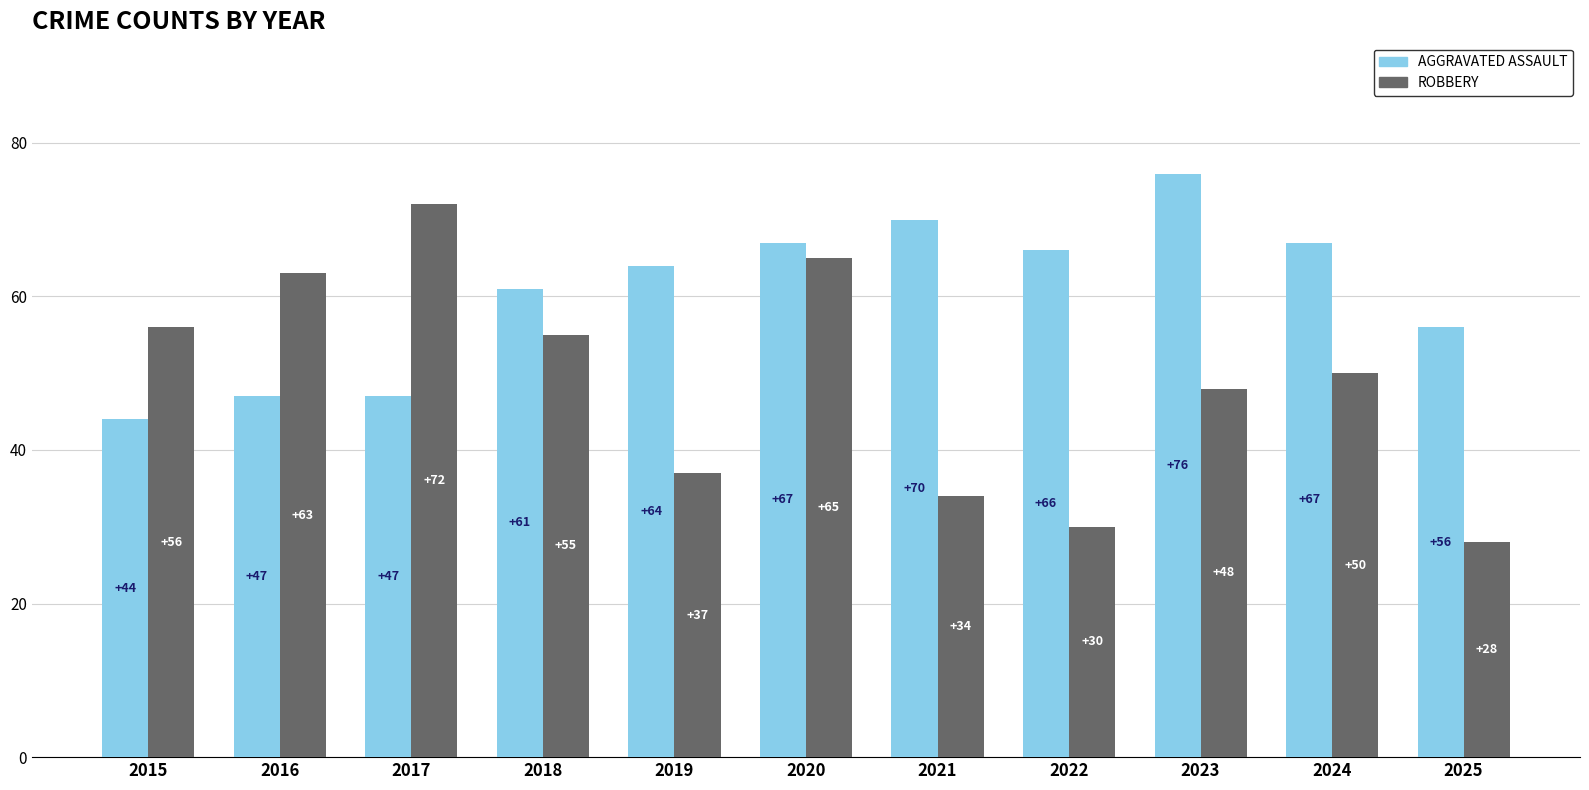

What is the total value across all series at 2024?

117